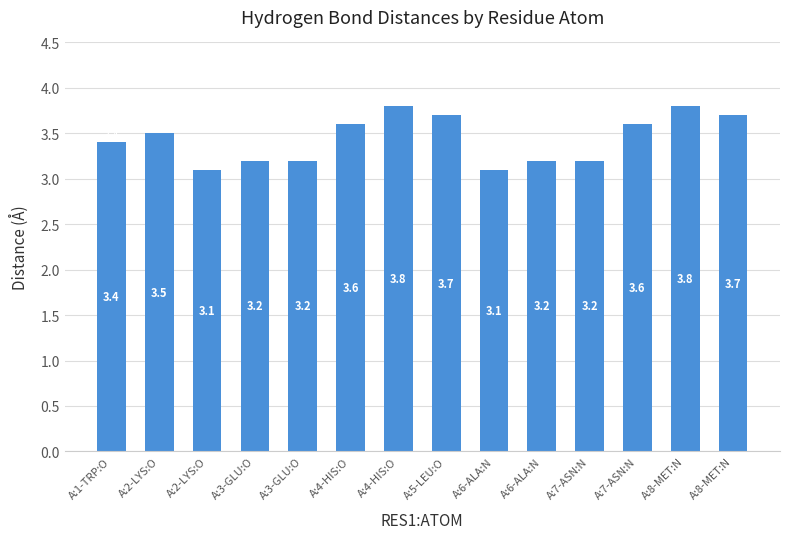

Between A:4-HIS:O and A:7-ASN:N, which is larger?

A:4-HIS:O